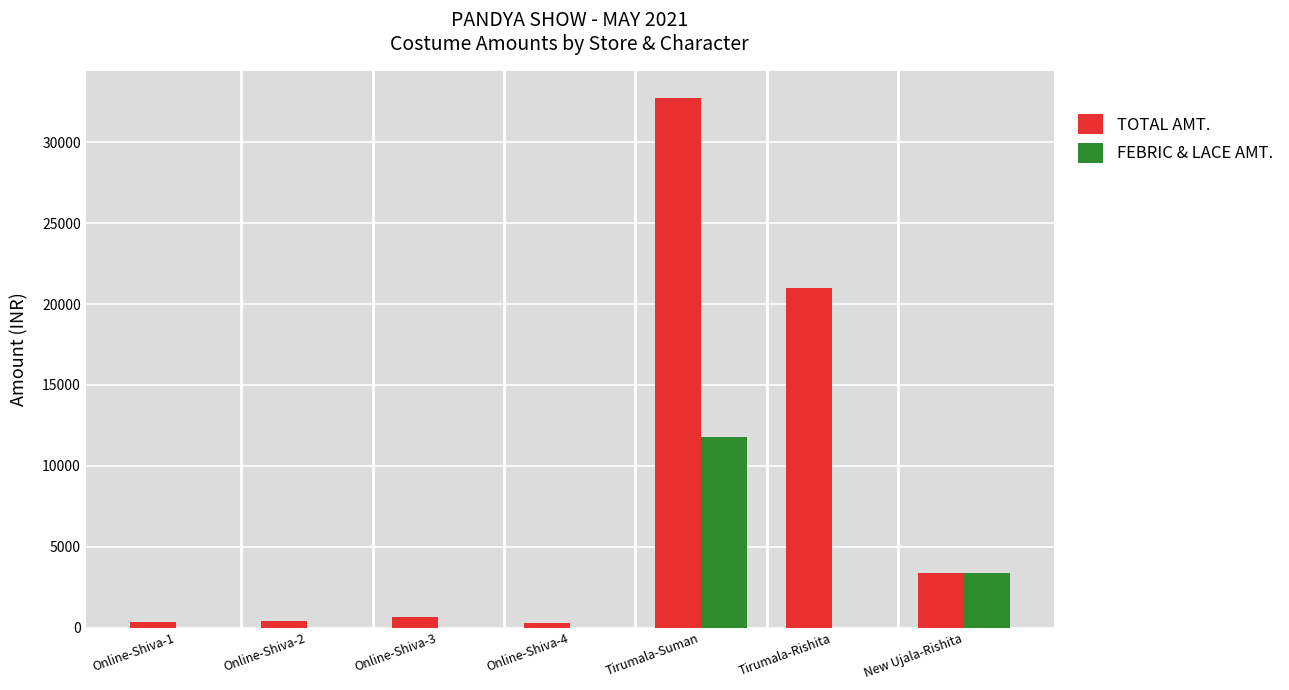

At which category does the chart reach its peak across all series?

Tirumala-Suman